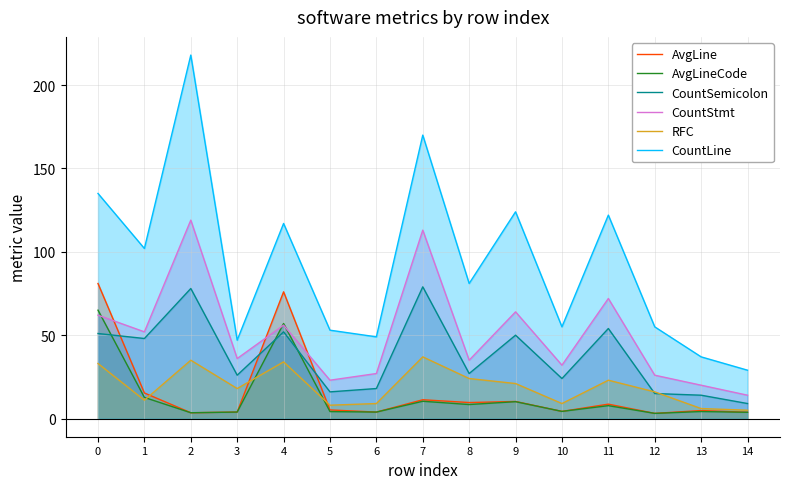

Reading left to right, transcribe all the data shown in this chart.

AvgLine: 0=81.0	1=15.3	2=3.5	3=3.9	4=76.0	5=5.2	6=3.9	7=11.3	8=9.6	9=10.2	10=4.3	11=8.6	12=3.1	13=4.8	14=3.8
AvgLineCode: 0=65.0	1=12.7	2=3.5	3=3.9	4=57.0	5=4.2	6=3.9	7=10.4	8=8.4	9=10.1	10=4.3	11=7.7	12=3.1	13=4.2	14=3.8
CountSemicolon: 0=51.0	1=48.0	2=78.0	3=26.0	4=52.0	5=16.0	6=18.0	7=79.0	8=27.0	9=50.0	10=24.0	11=54.0	12=15.0	13=14.0	14=9.0
CountStmt: 0=62.0	1=52.0	2=119.0	3=36.0	4=56.0	5=23.0	6=27.0	7=113.0	8=35.0	9=64.0	10=32.0	11=72.0	12=26.0	13=20.0	14=14.0
RFC: 0=33.0	1=11.0	2=35.0	3=18.0	4=34.0	5=8.0	6=9.0	7=37.0	8=24.0	9=21.0	10=9.0	11=23.0	12=16.0	13=6.0	14=5.0
CountLine: 0=135.0	1=102.0	2=218.0	3=47.0	4=117.0	5=53.0	6=49.0	7=170.0	8=81.0	9=124.0	10=55.0	11=122.0	12=55.0	13=37.0	14=29.0